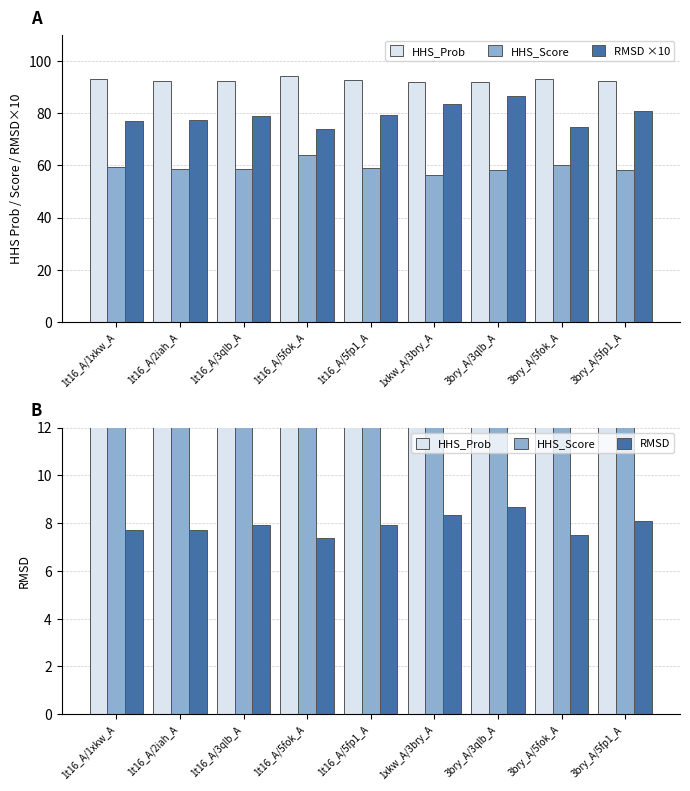

Rank the series by their average value, from highest to lowest.

HHS_Prob, RMSD ×10, HHS_Score, RMSD